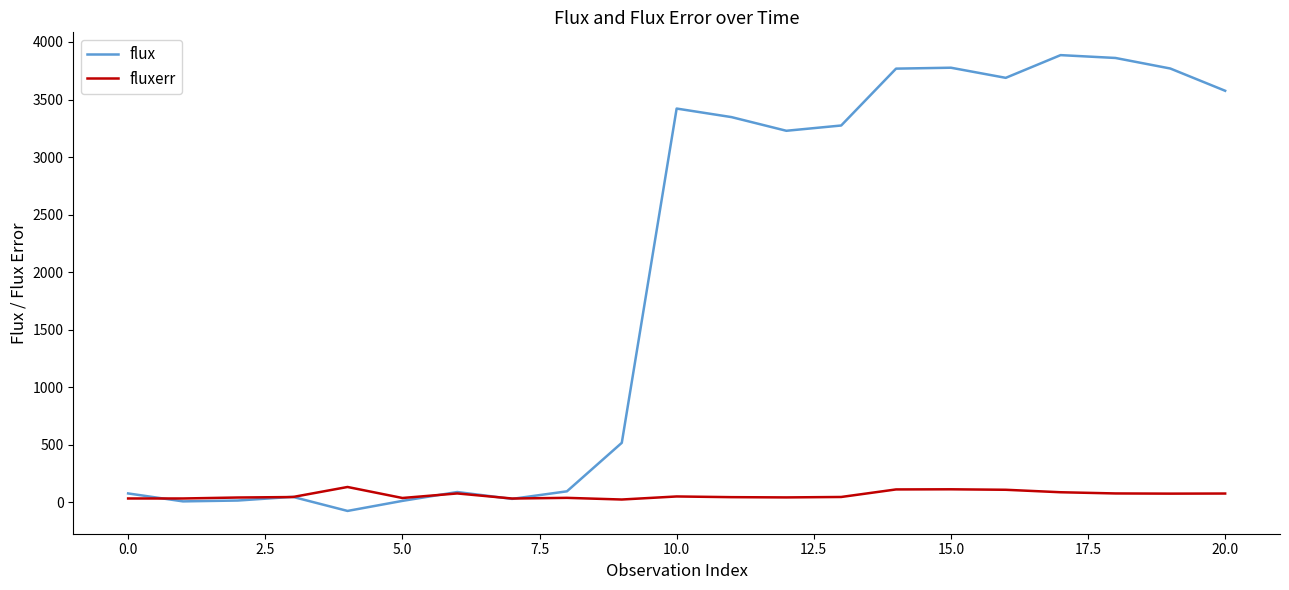

List the series in order of their peak value, lowest first.

fluxerr, flux